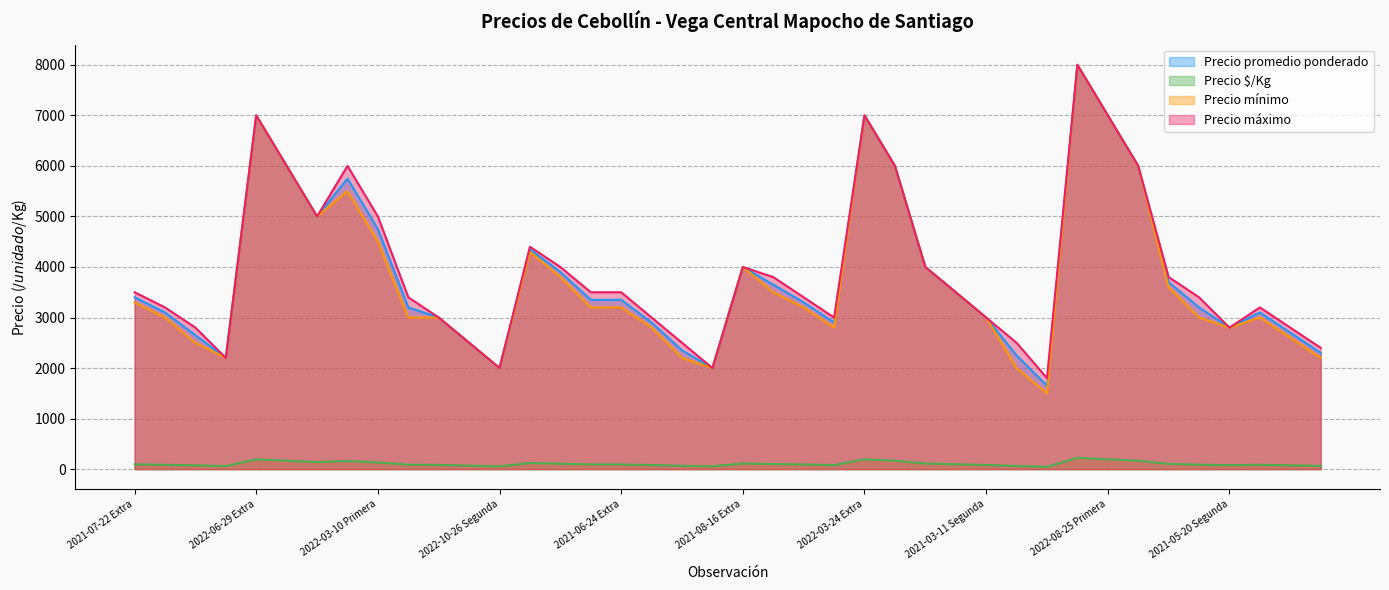

Rank the series at 2022-03-10 Extra from highest to lowest value.

Precio máximo, Precio promedio ponderado, Precio mínimo, Precio $/Kg